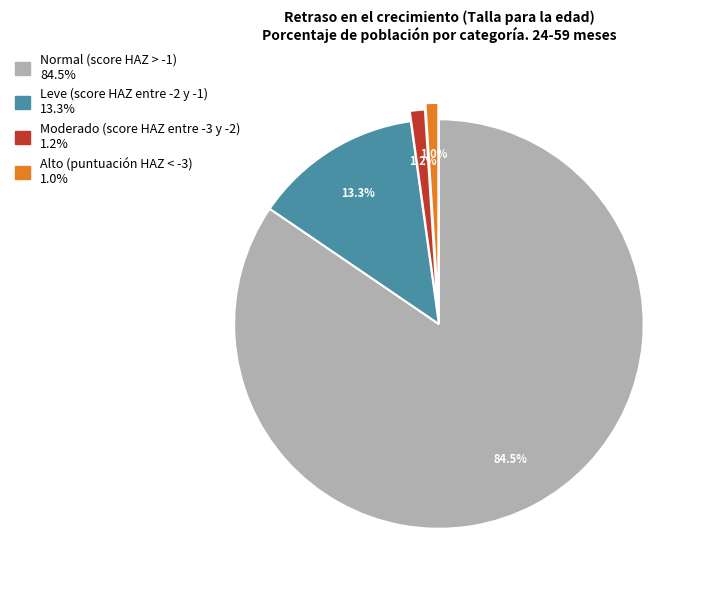

The Alto (puntuación HAZ < -3) slice represents 1% of the pie. True or false?

True